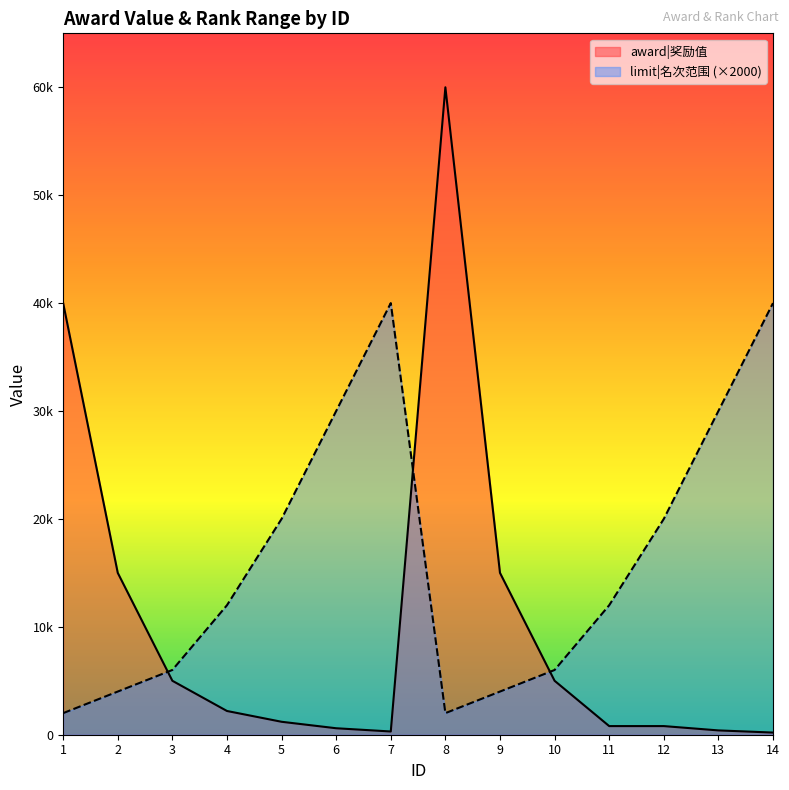

List the labels in order of award|奖励值 value, largest first.

8, 1, 2, 9, 3, 10, 4, 5, 11, 12, 6, 13, 7, 14